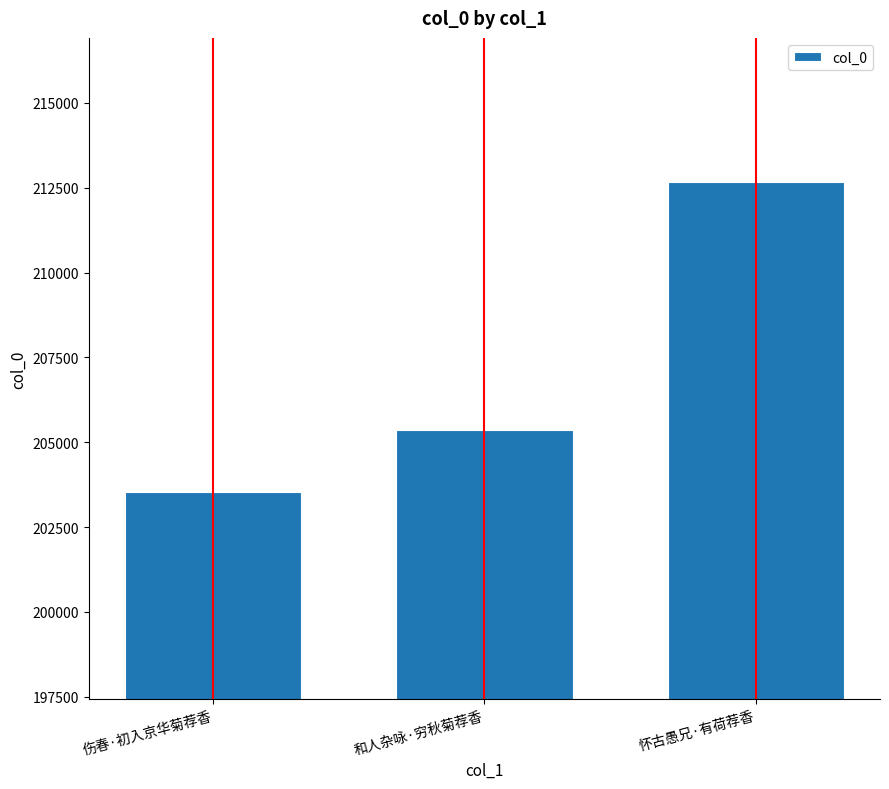

Approximately how many times larger is the value at 伤春·初入京华菊荐香 compared to 和人杂咏·穷秋菊荐香?

1.0